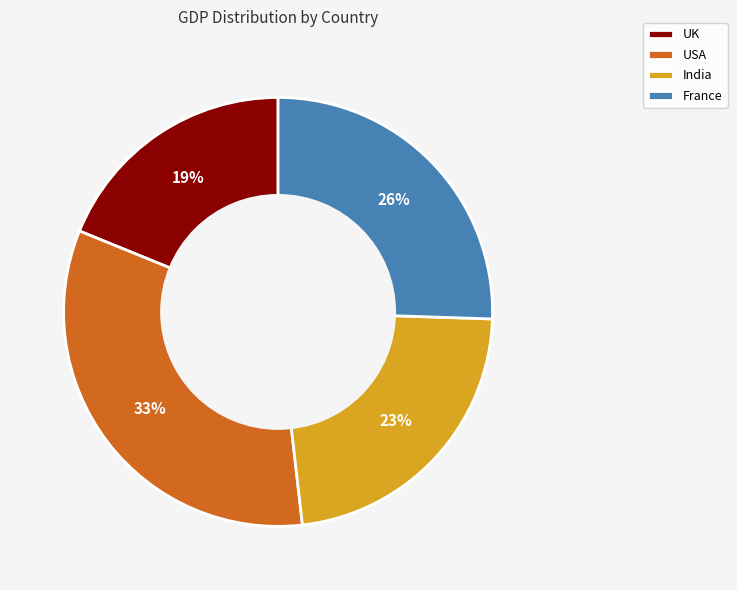

Approximately how many times larger is the value at India compared to France?

0.9